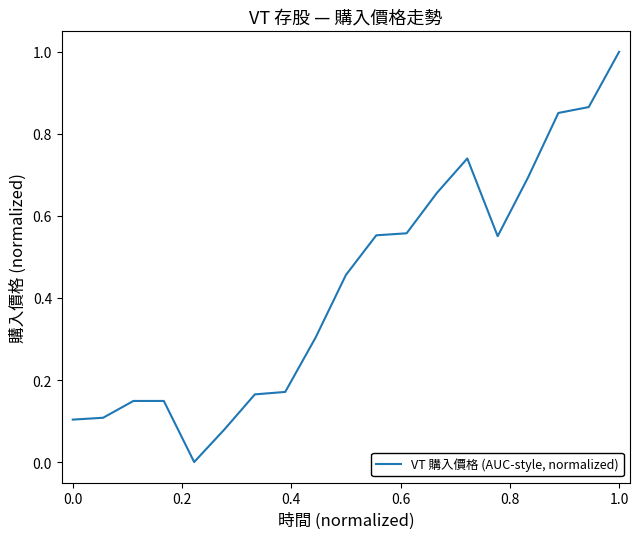

What is the maximum value shown in the chart?

1.0